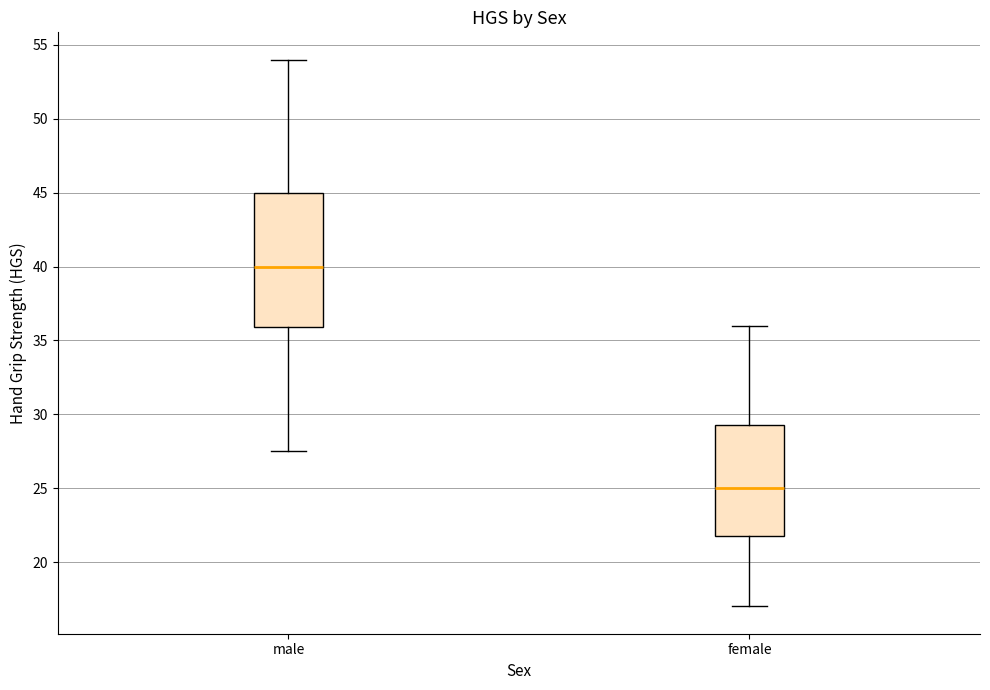

Reading left to right, transcribe this box plot: for each box, give where its median line is, the range the box spans, and where its two whiskers end, as read against the y-axis. The values are not printed on the chart, so give them approximately, as read against the axis.

male: median 40.0, box 36.0 to 45.0, whiskers 27.5 to 54.0
female: median 25.0, box 22.0 to 29.5, whiskers 17.0 to 36.0